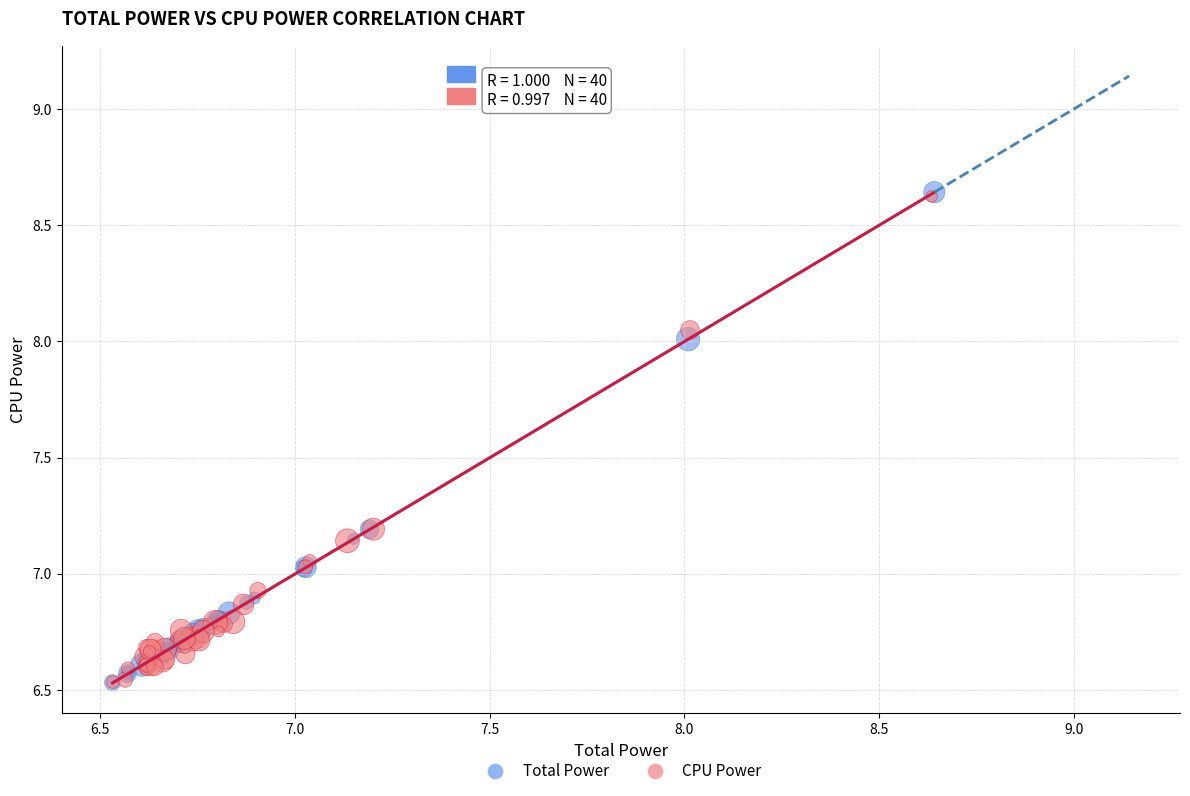

What are all the series names shown in the legend?

Total Power, CPU Power